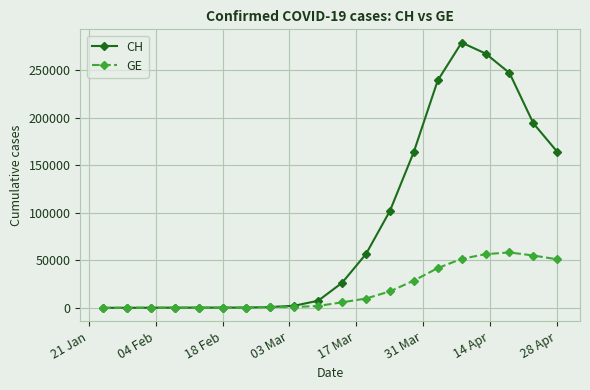

How many lines are shown in the chart?

2